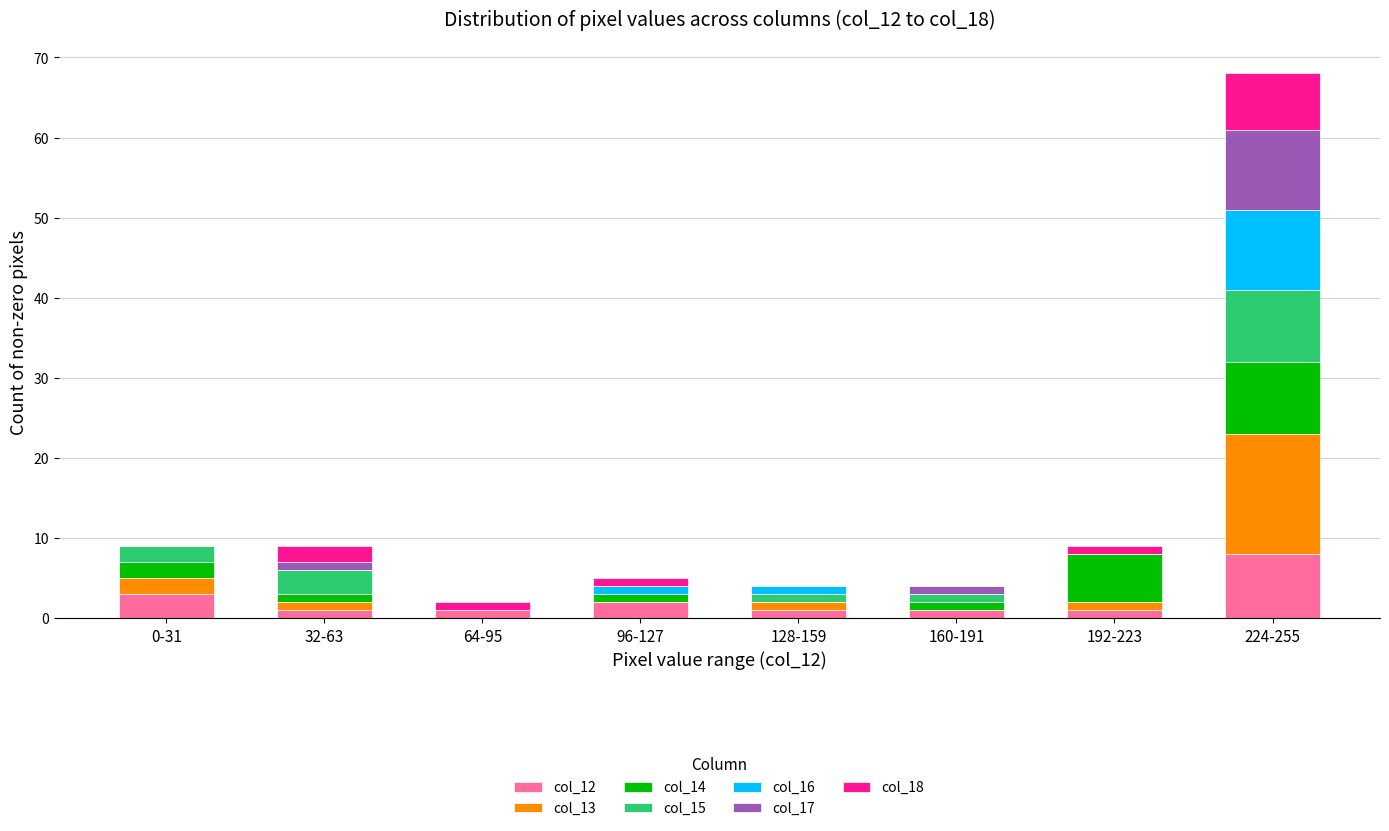

At which category is the sum across all series the highest?

224-255